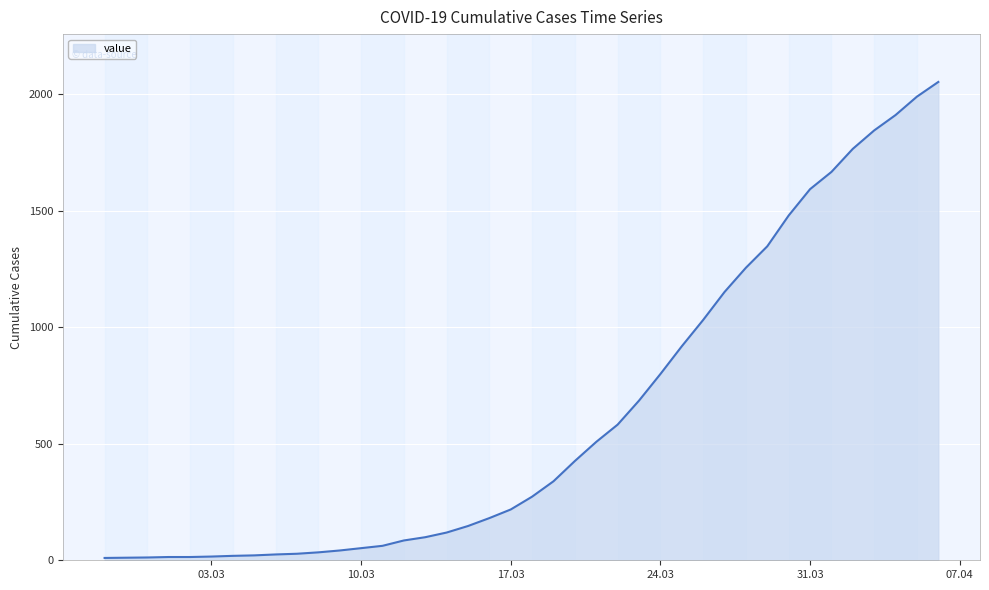

Does the chart display data point markers on the line(s)?

No